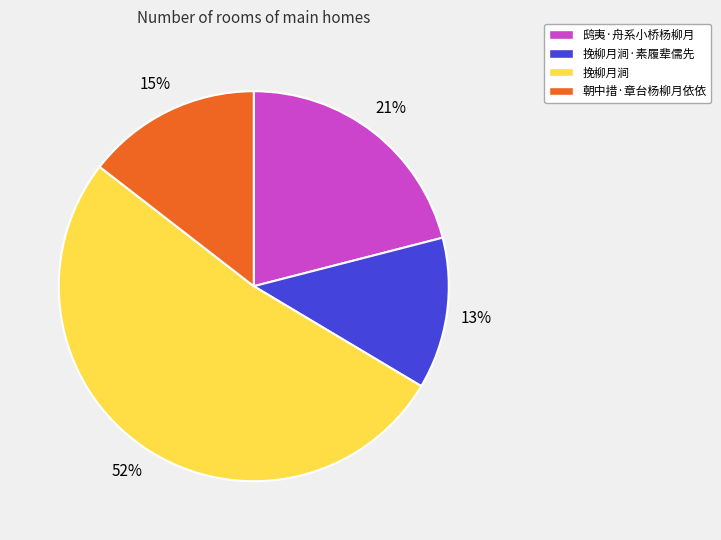

To the nearest percent, what portion does 挽柳月涧·素履辈儒先 represent?

13%